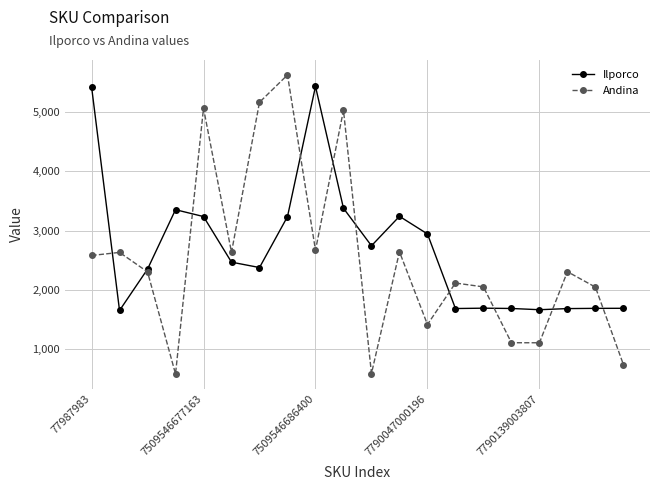

What is the value of the Andina point at the 13th from the left?

1411